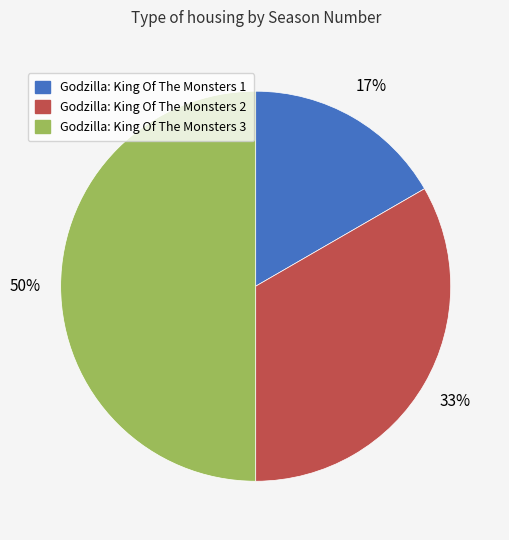

Count the number of slices in the pie.

3